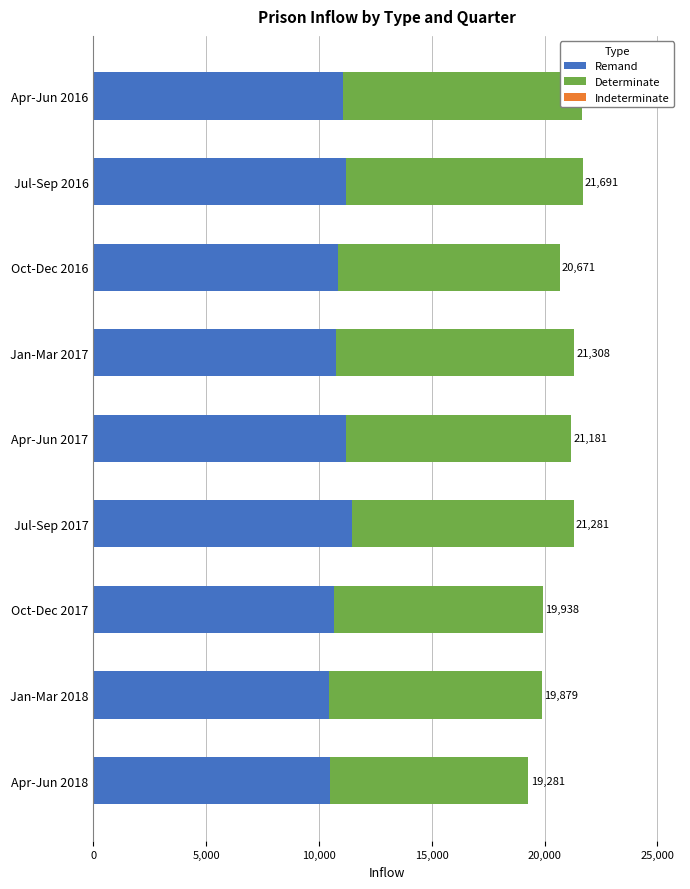

What is the greatest value displayed?

11471